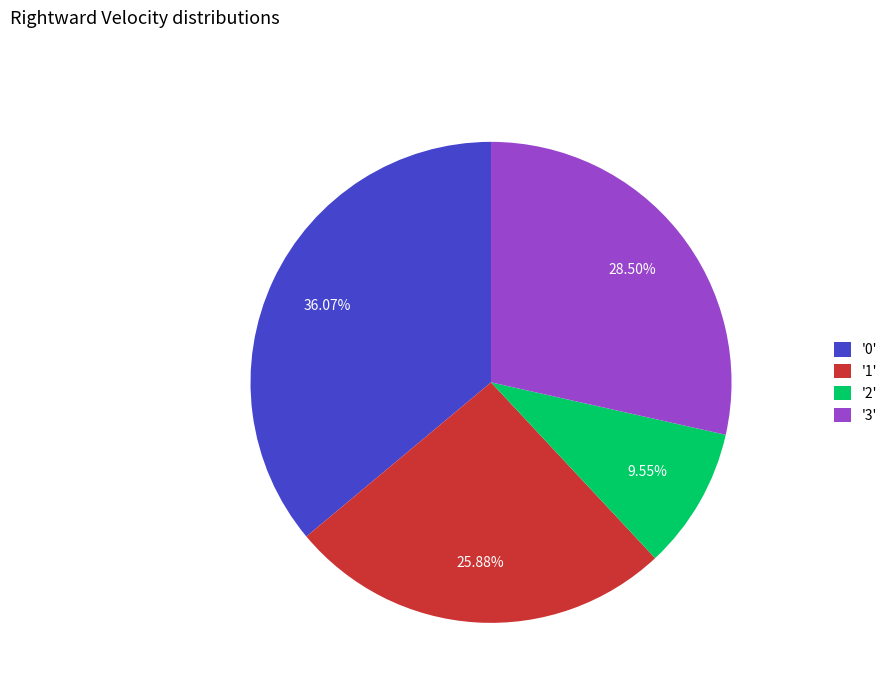

Does any single category account for the majority?

No